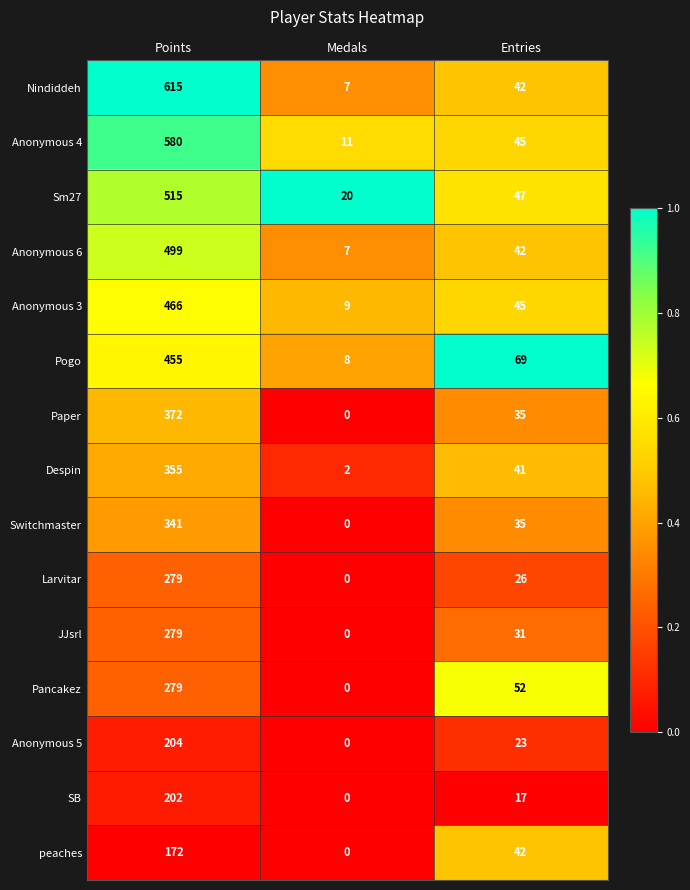

What is the highest value of the Switchmaster series?

341